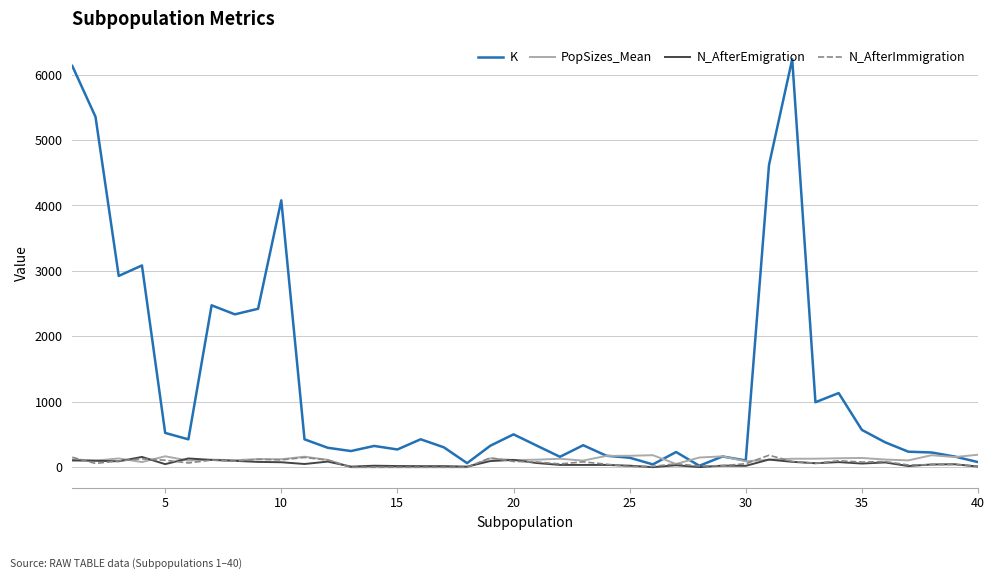

What is the maximum value shown in the chart?

6235.0